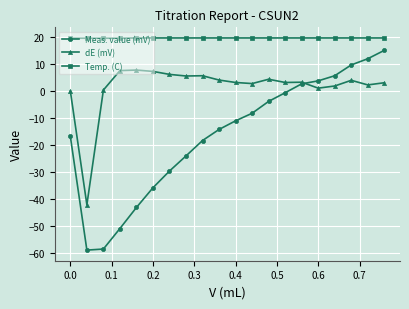

List the series in order of their peak value, lowest first.

dE (mV), Meas. value (mV), Temp. (C)